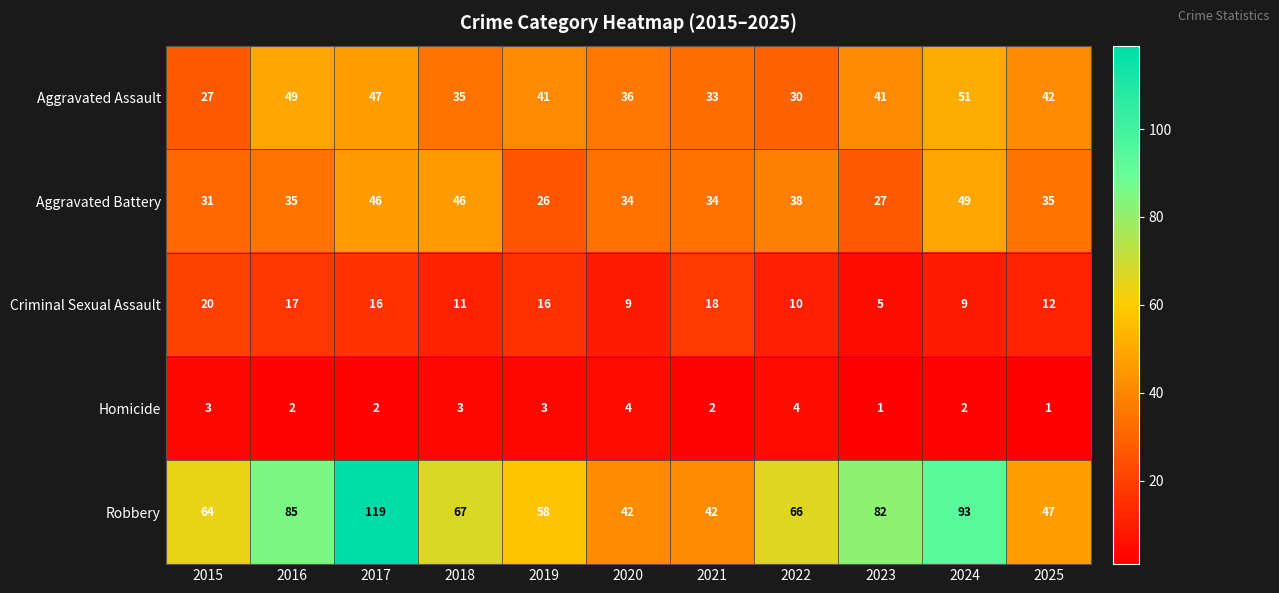

What is the minimum value for Aggravated Assault?

27